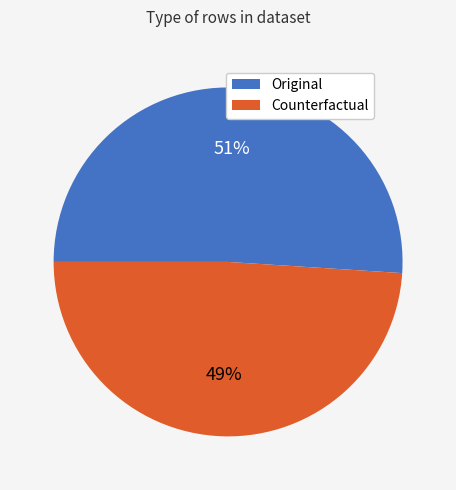

How many slices are in this pie chart?

2